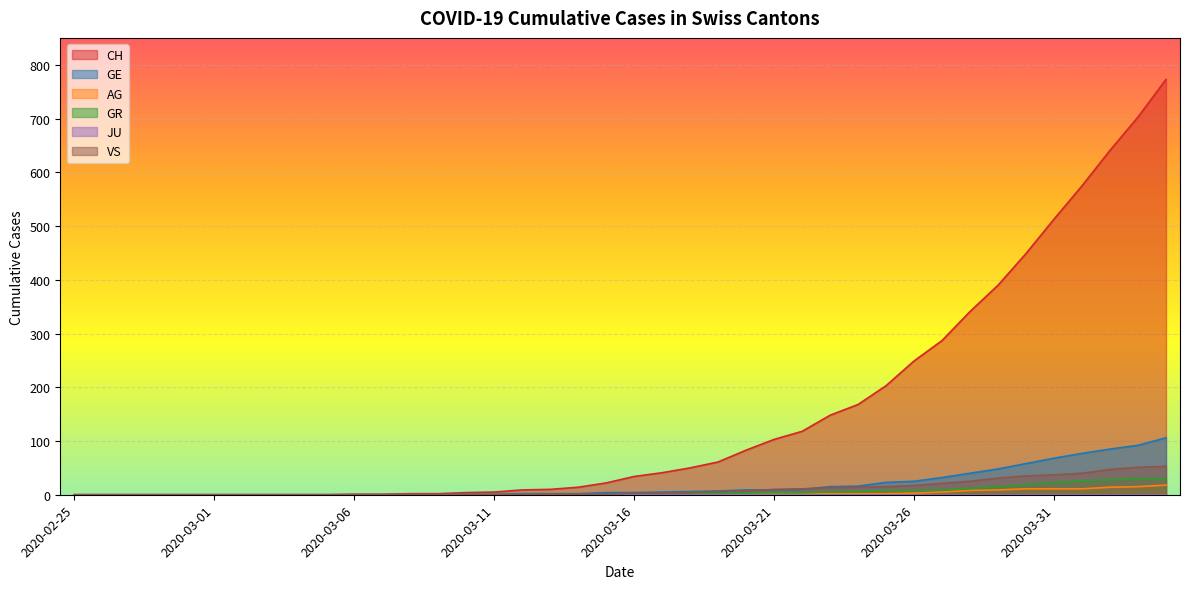

How many lines are shown in the chart?

6